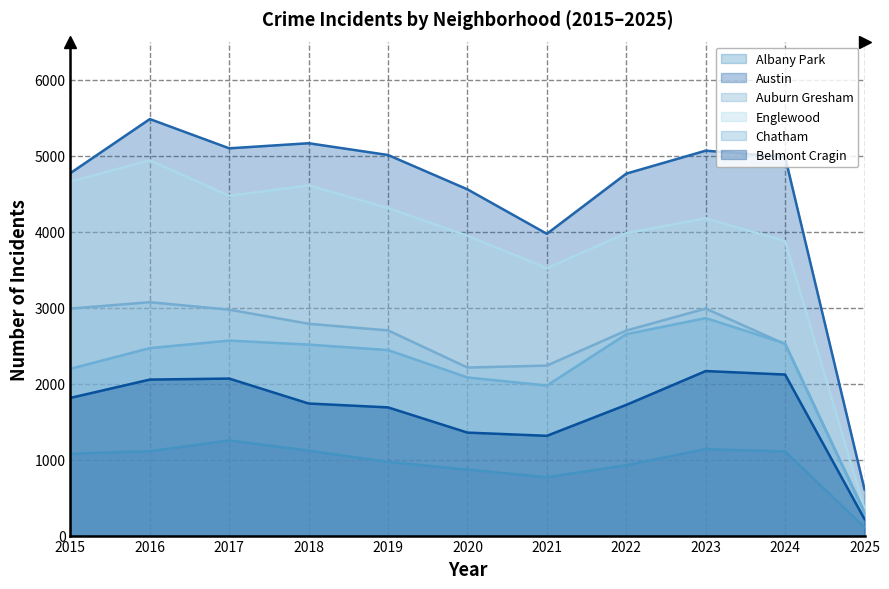

Read the Chatham value at 2022.

2650